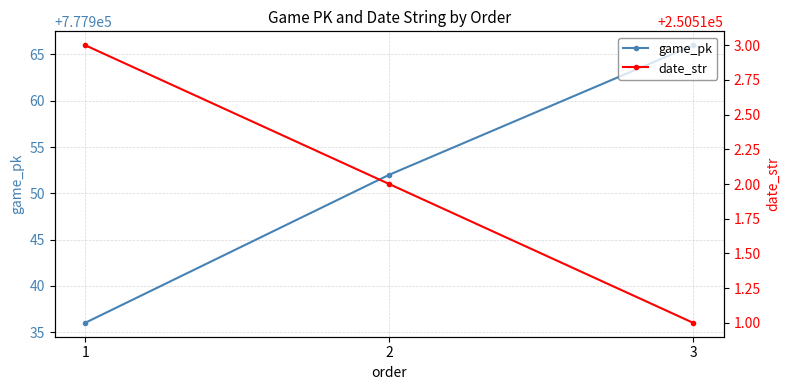

Which series changed the most between 1 and 2?

game_pk